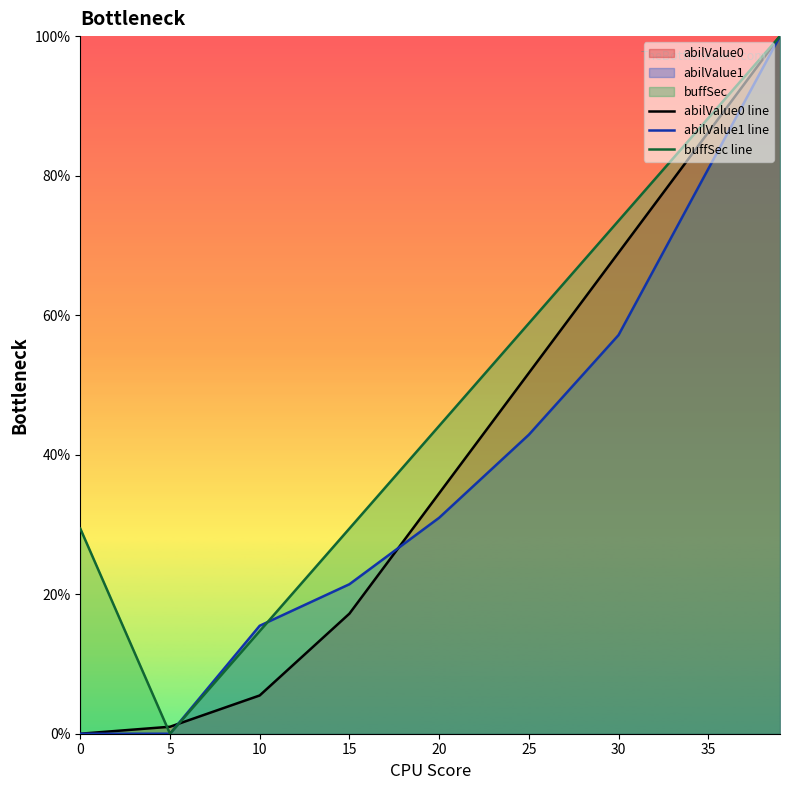

True or false: abilValue0 line and buffSec line cross at least once.

True